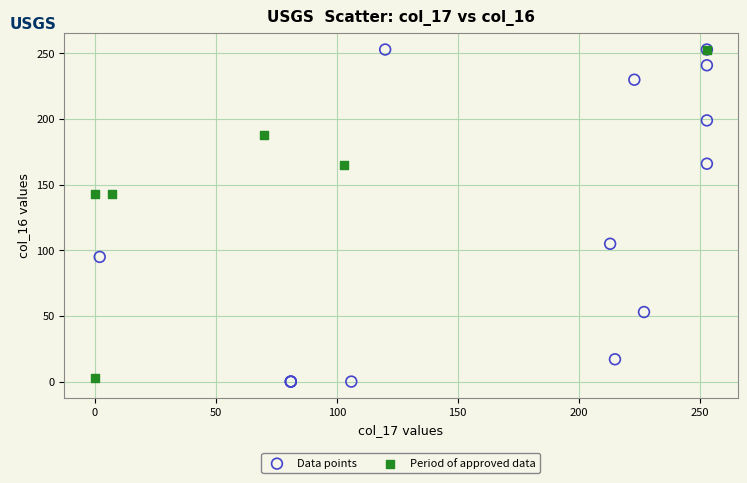

Which series contains the lowest Y value?

Data points